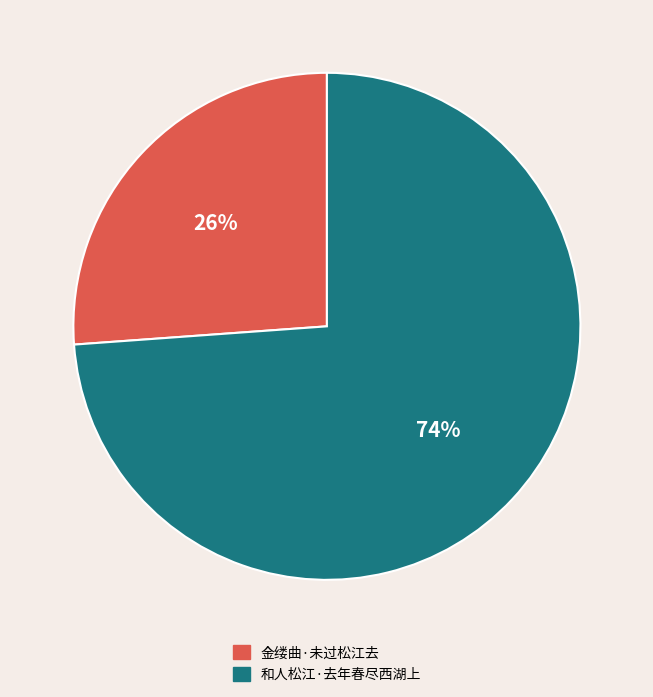

What percentage is the 金缕曲·未过松江去 slice, to the nearest percent?

26%